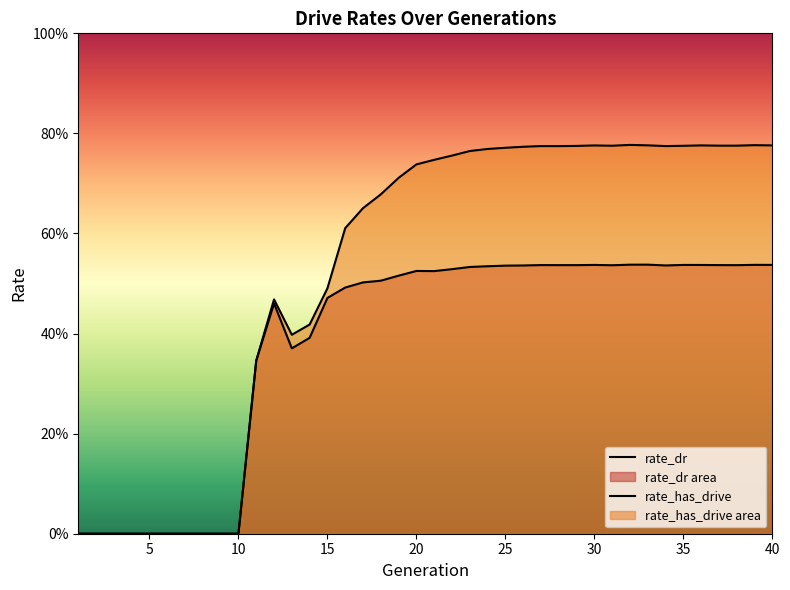

At which category is the sum across all series the highest?

32